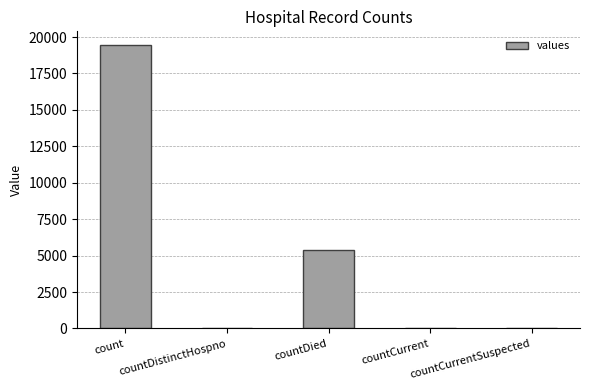

Is it true that the value at countDied is 5357?

True